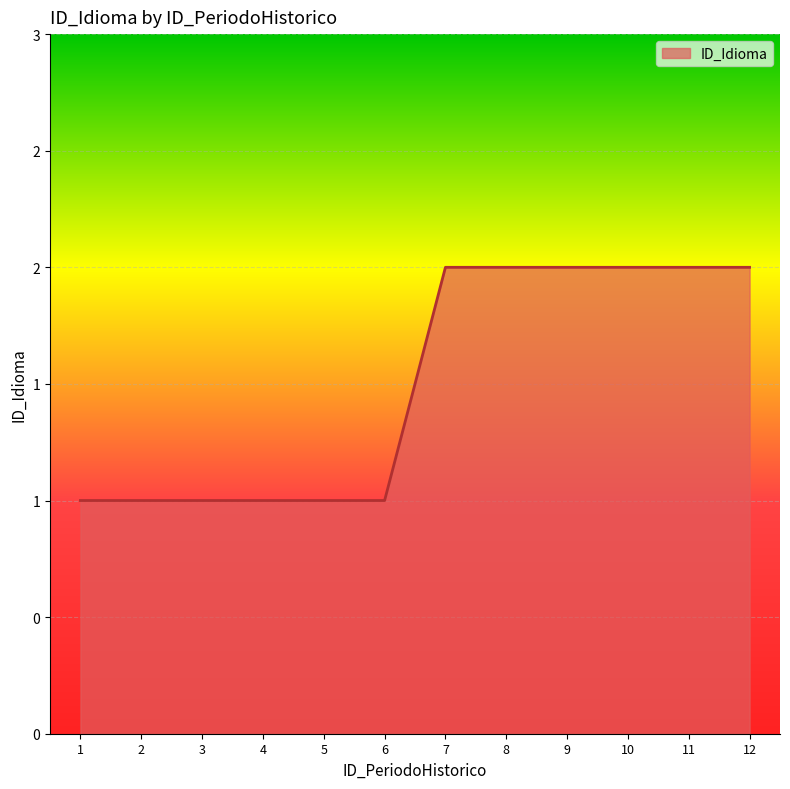

Rank the categories by value from highest to lowest.

7, 8, 9, 10, 11, 12, 1, 2, 3, 4, 5, 6